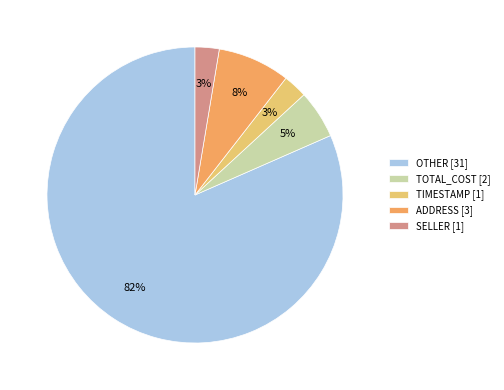

To the nearest percent, what is the average slice percentage?

20%